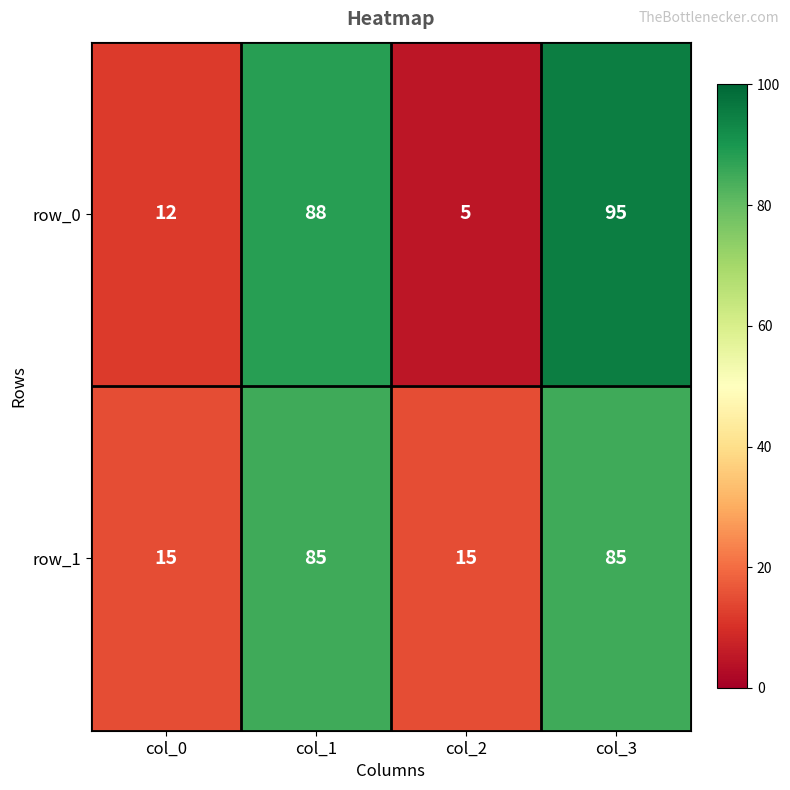

How many series are shown in this chart?

2